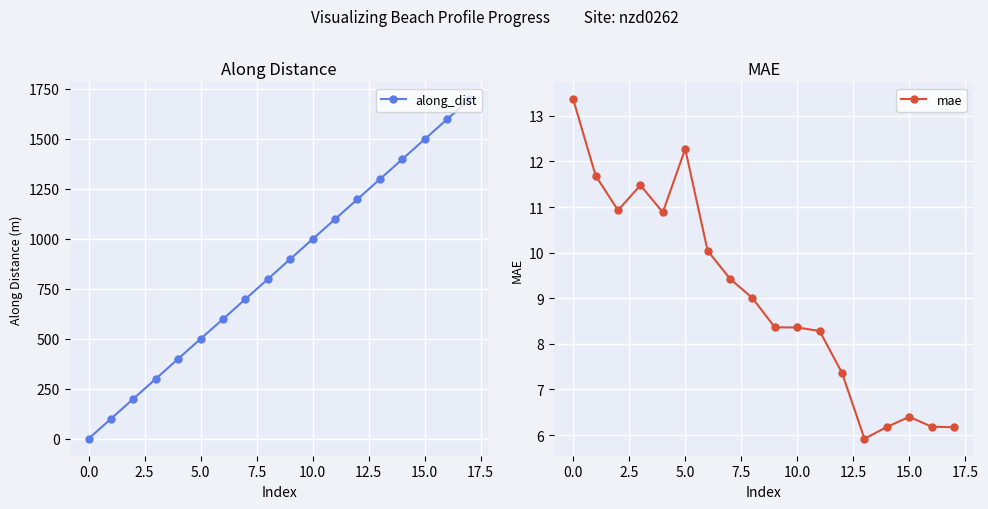

How many categories are shown in the chart?

18